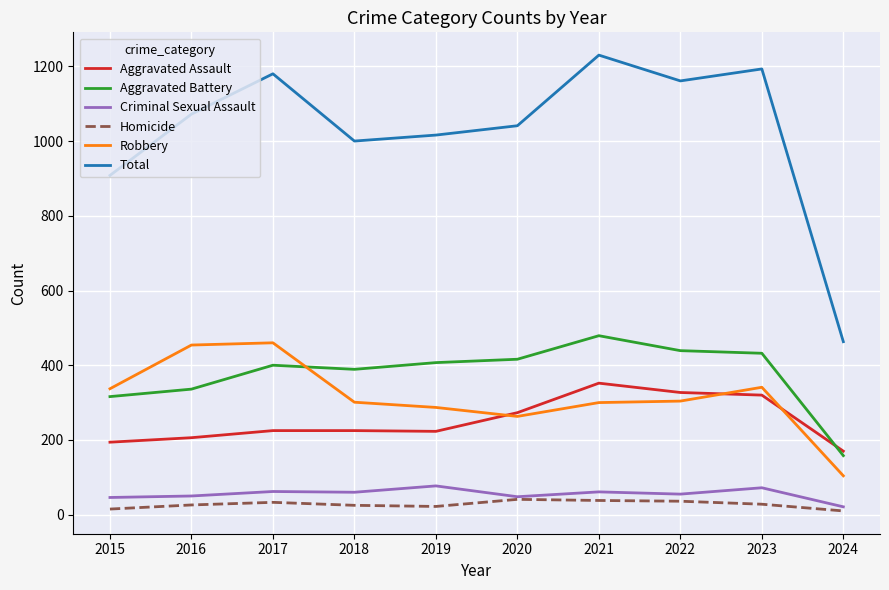

Which series has the largest total across all categories?

Total